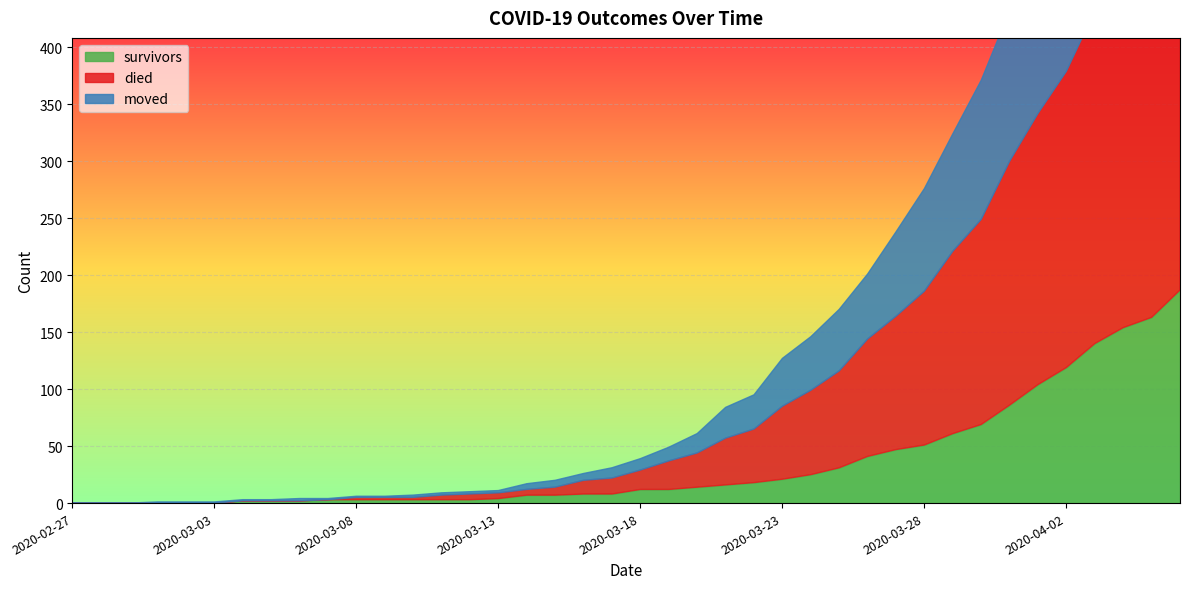

Rank the series by their maximum value, from highest to lowest.

died, moved, survivors